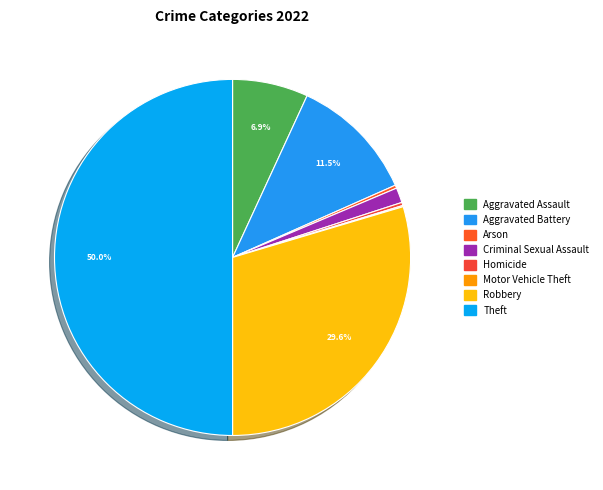

Is there any slice that represents more than half of the pie?

No